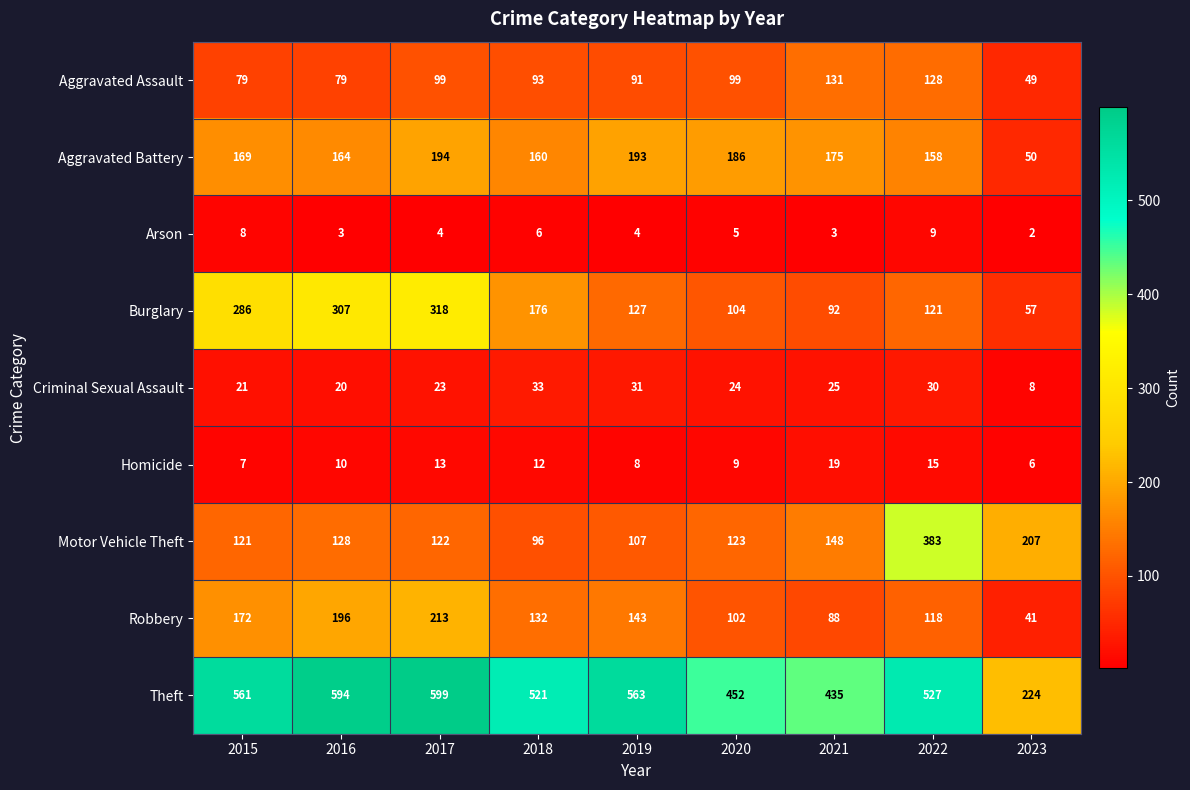

The Aggravated Assault series shows 27 at 2023. True or false?

False